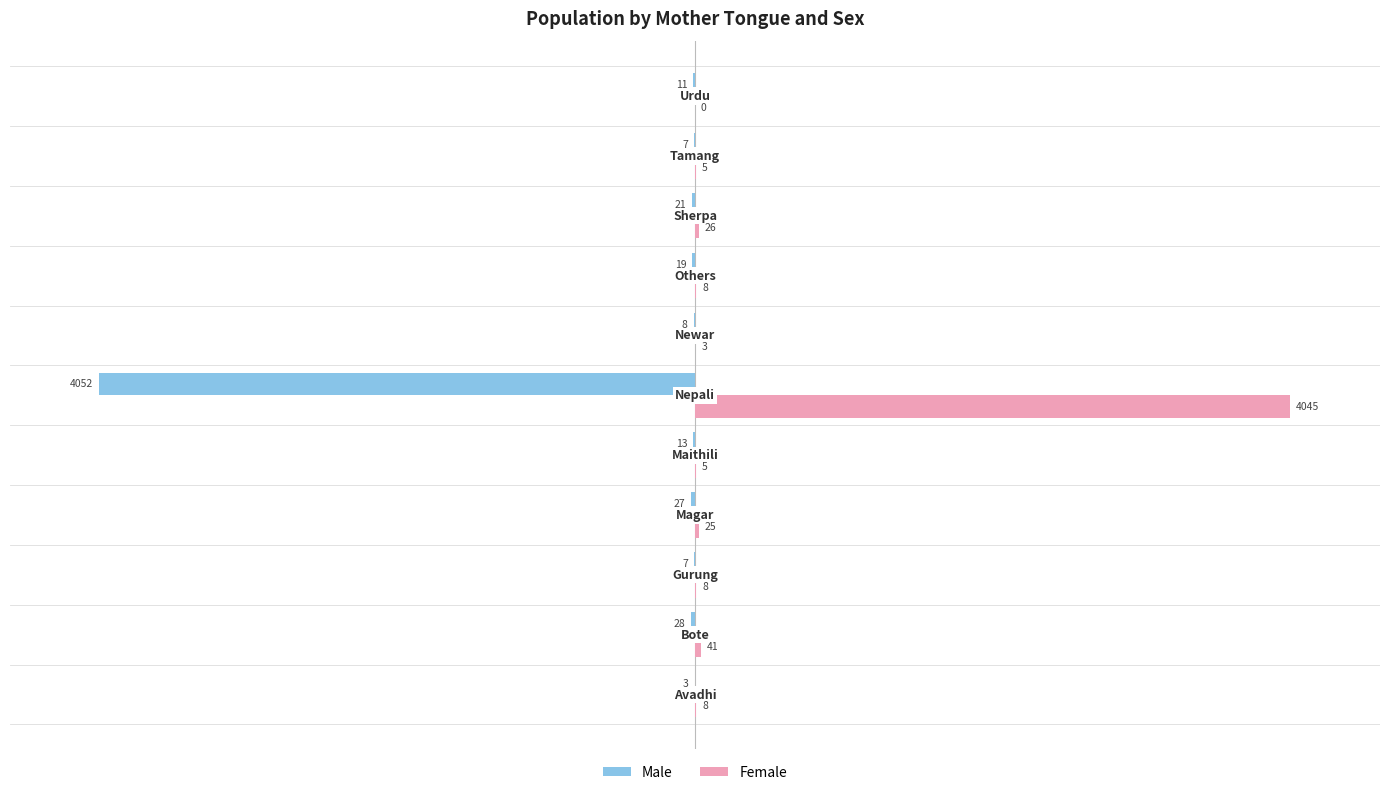

What is the maximum value for Female?

4045